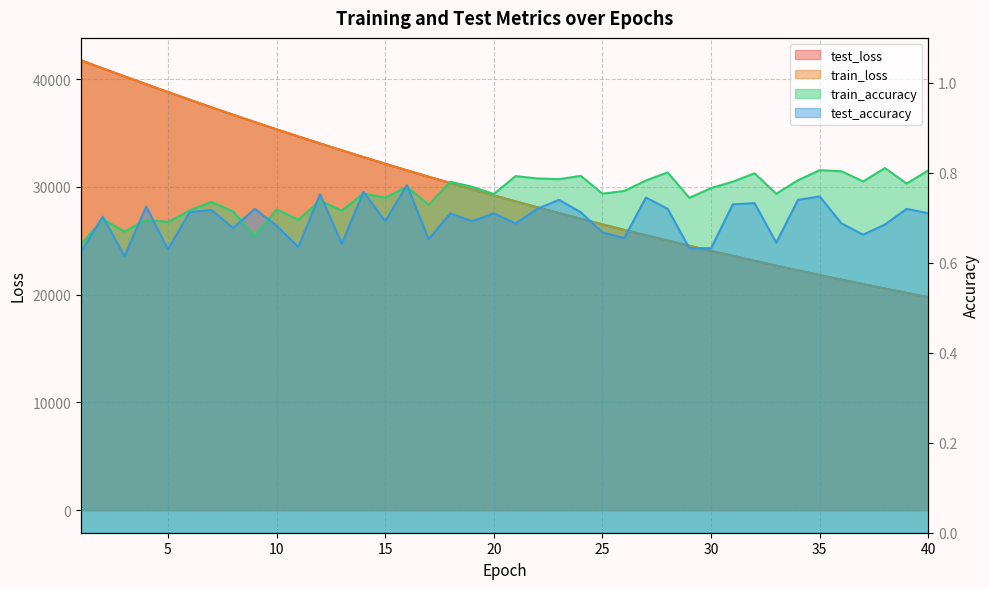

Which series has the largest range (max minus min)?

test_loss